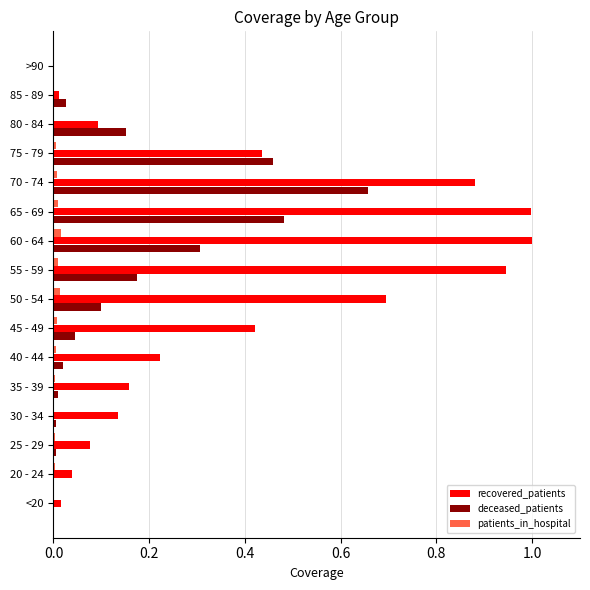

Is the value of patients_in_hospital at 40 - 44 greater than the value of deceased_patients at 45 - 49?

No